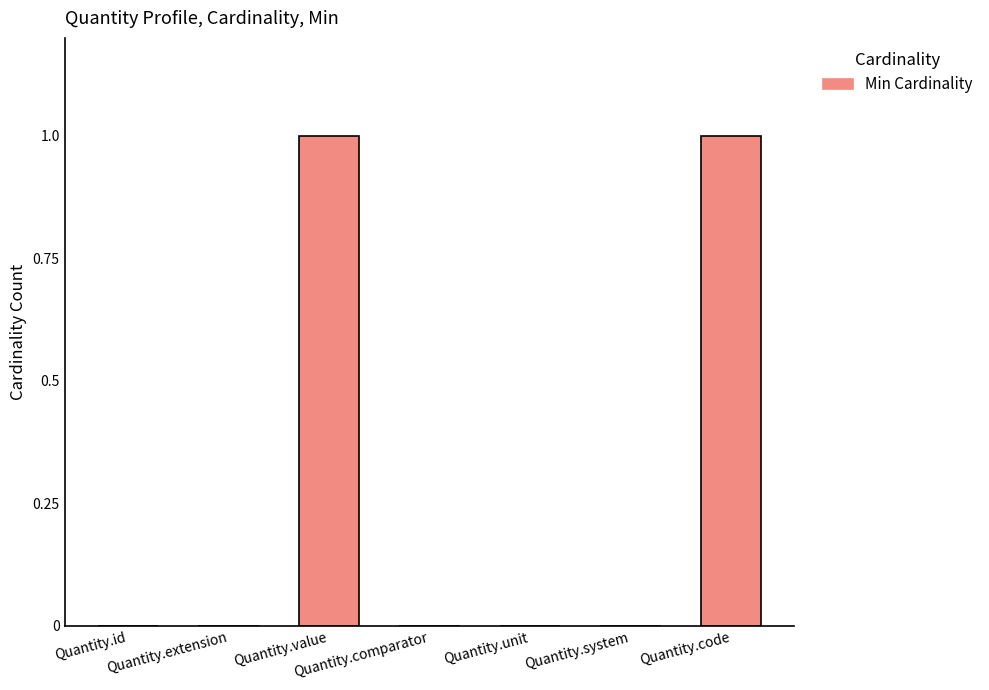

How many values are between 0 and 1?

7